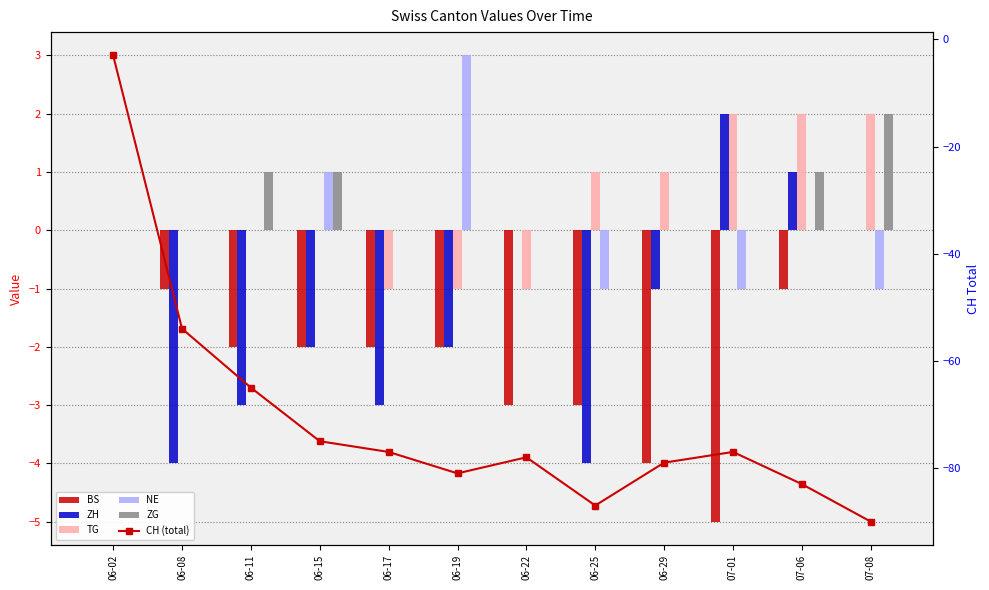

Is the value of CH (total) at 07-06 greater than the value of ZG at 06-25?

No